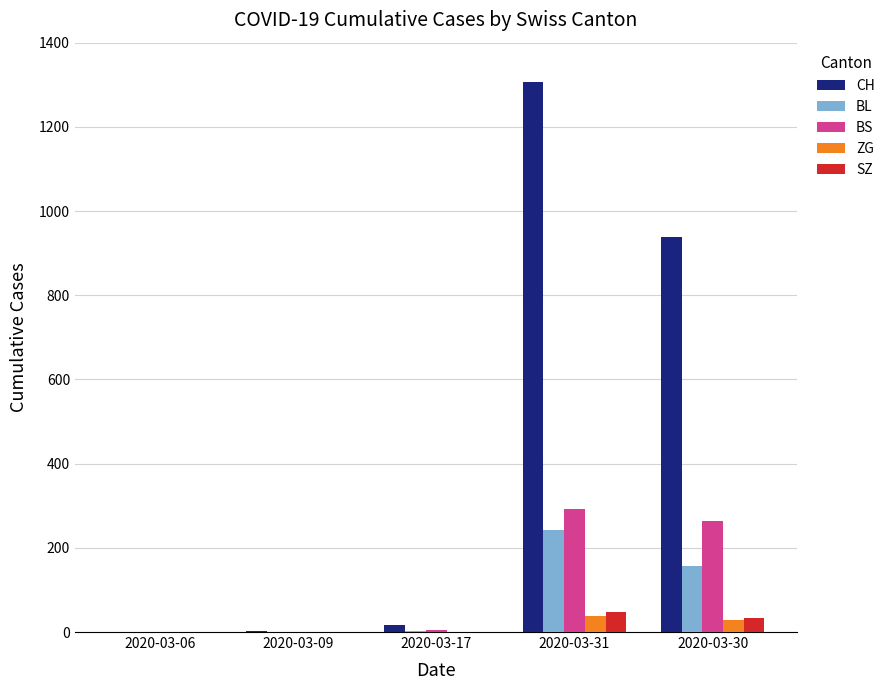

What is the sum of all BS values?

559